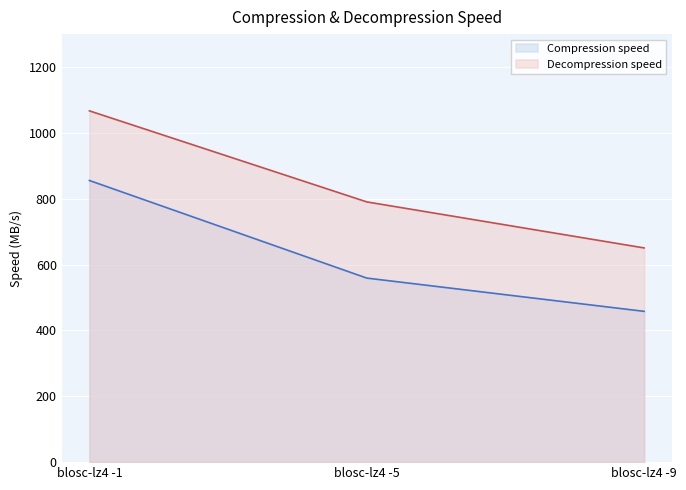

Rank the categories by Compression speed value from lowest to highest.

blosc-lz4 -9, blosc-lz4 -5, blosc-lz4 -1